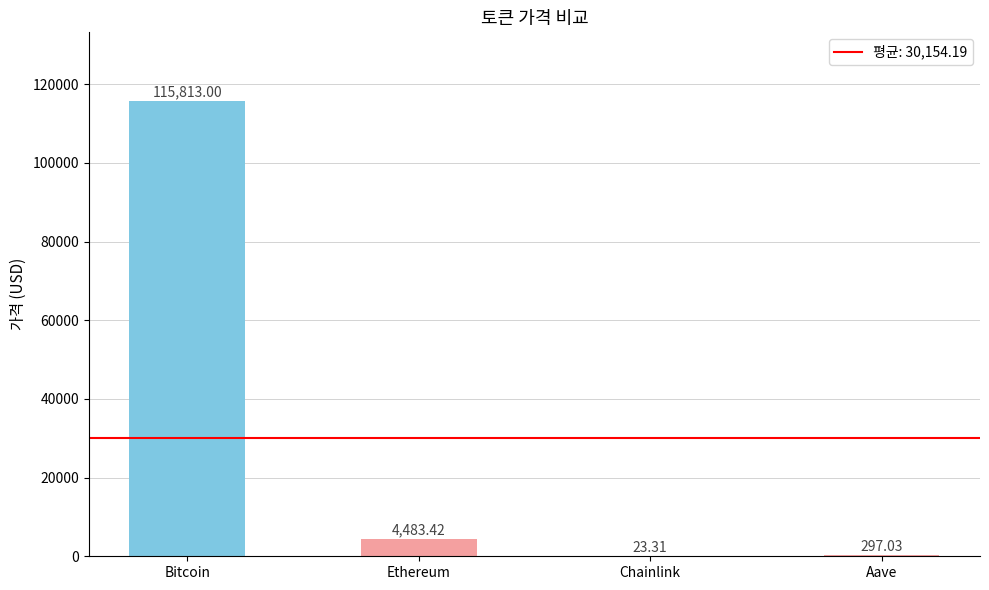

Which category has the highest value across all series?

Bitcoin